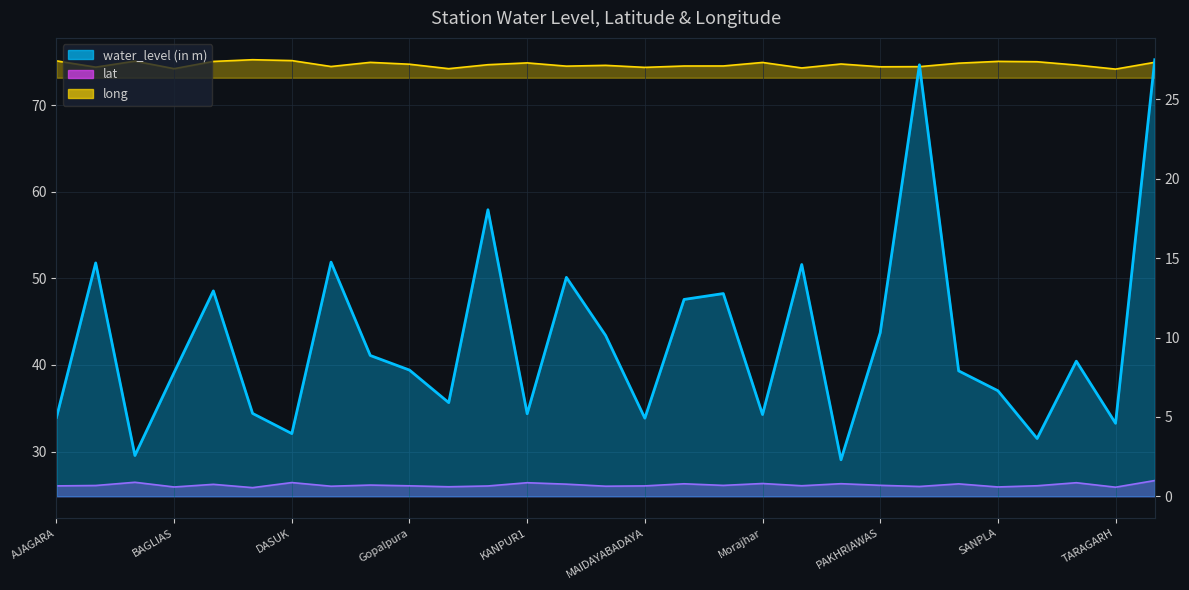

True or false: water_level (in m) and lat intersect in this chart.

True